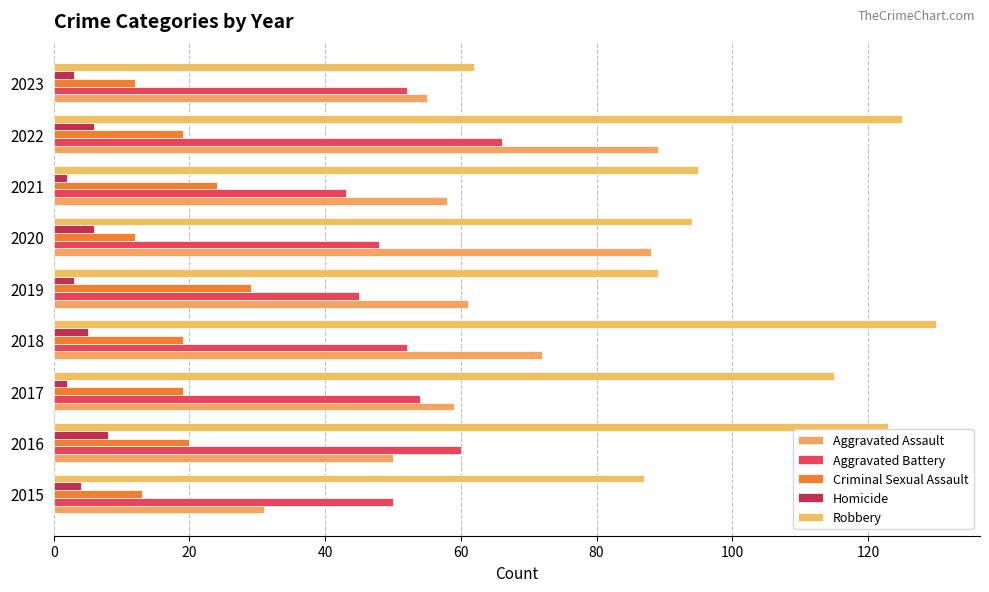

List the series in order of their peak value, highest first.

Robbery, Aggravated Assault, Aggravated Battery, Criminal Sexual Assault, Homicide